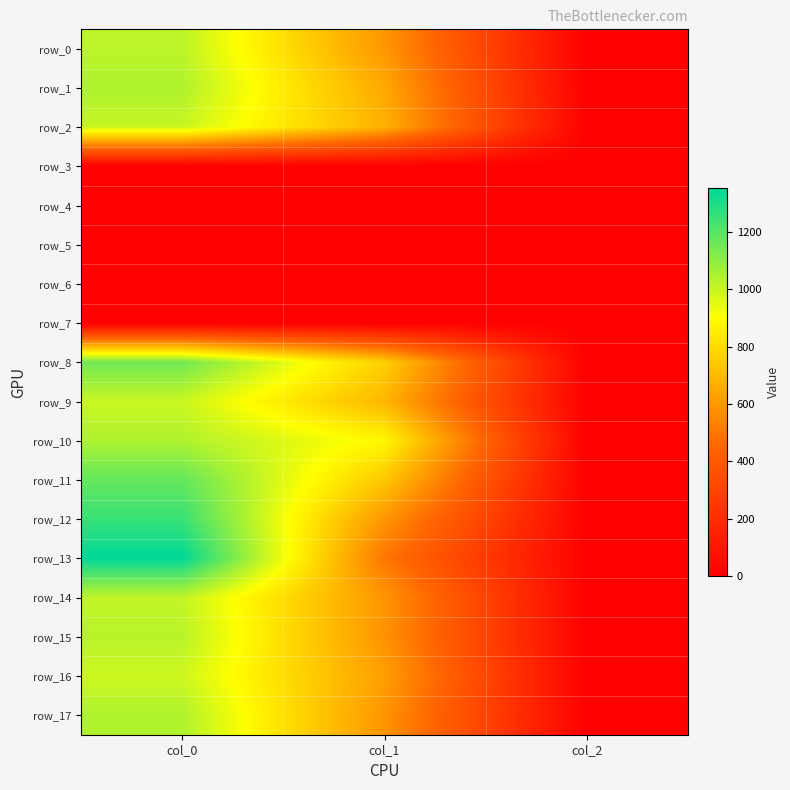

The row_0 series shows 228.8 at col_1. True or false?

False